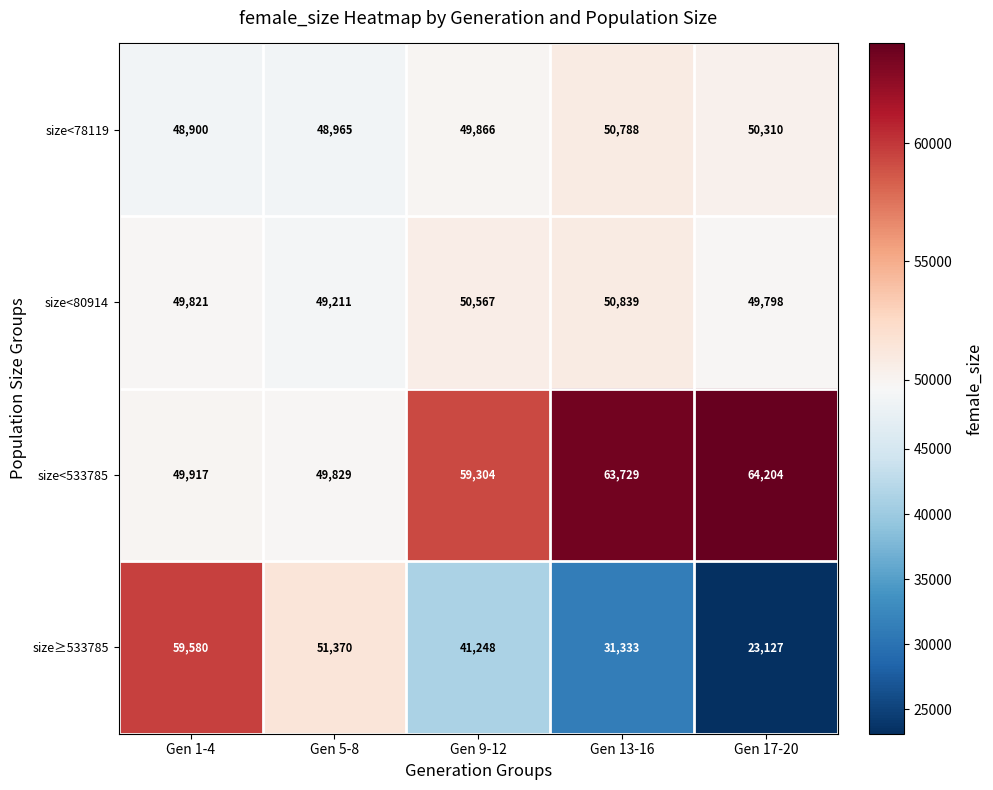

What is the difference between the size<80914 values at Gen 9-12 and Gen 17-20?

769